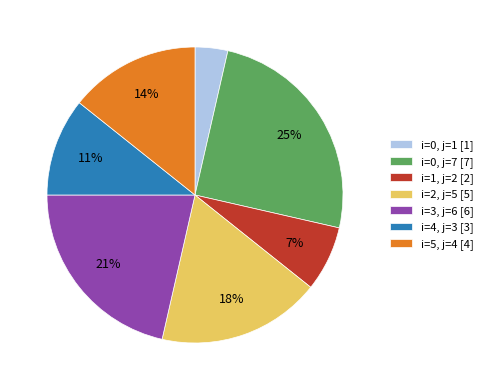

Between i=5, j=4 [4] and i=1, j=2 [2], which is larger?

i=5, j=4 [4]